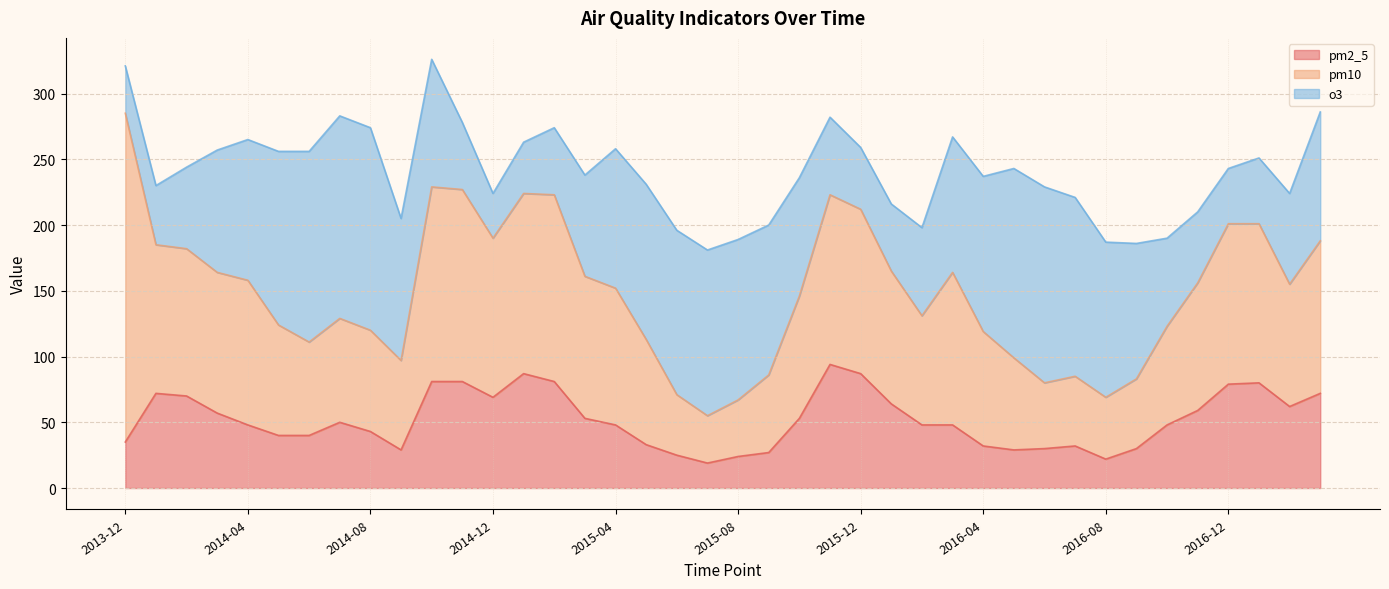

True or false: o3 has a value of 154 at 2014-08.

True